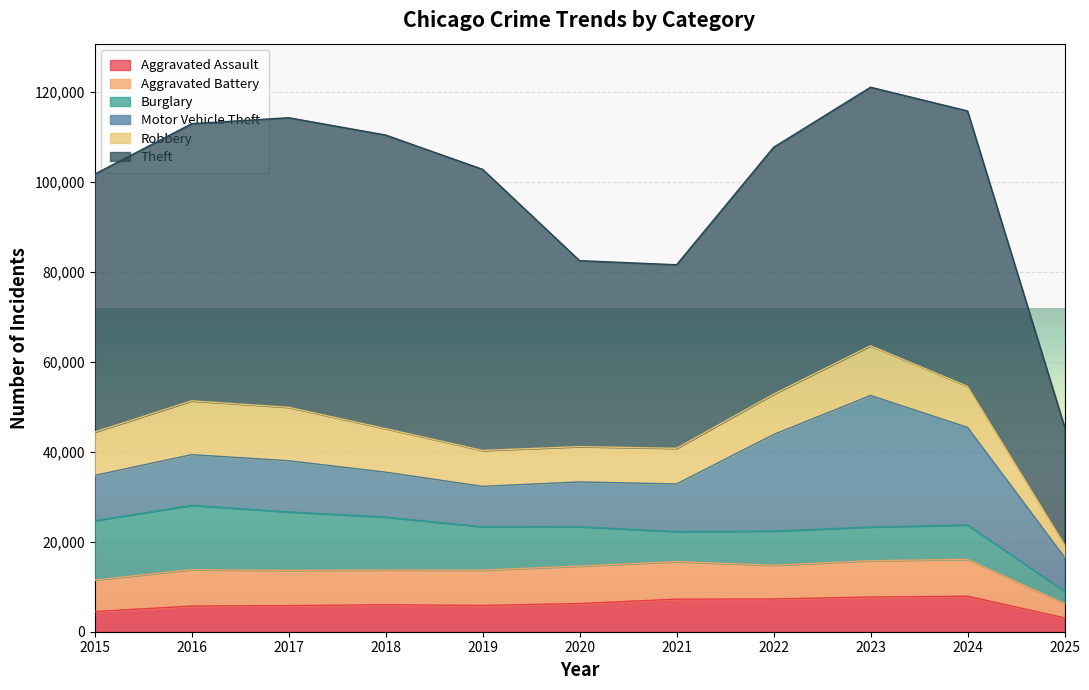

What is the value of the Aggravated Assault point at the 5th from the left?

5841